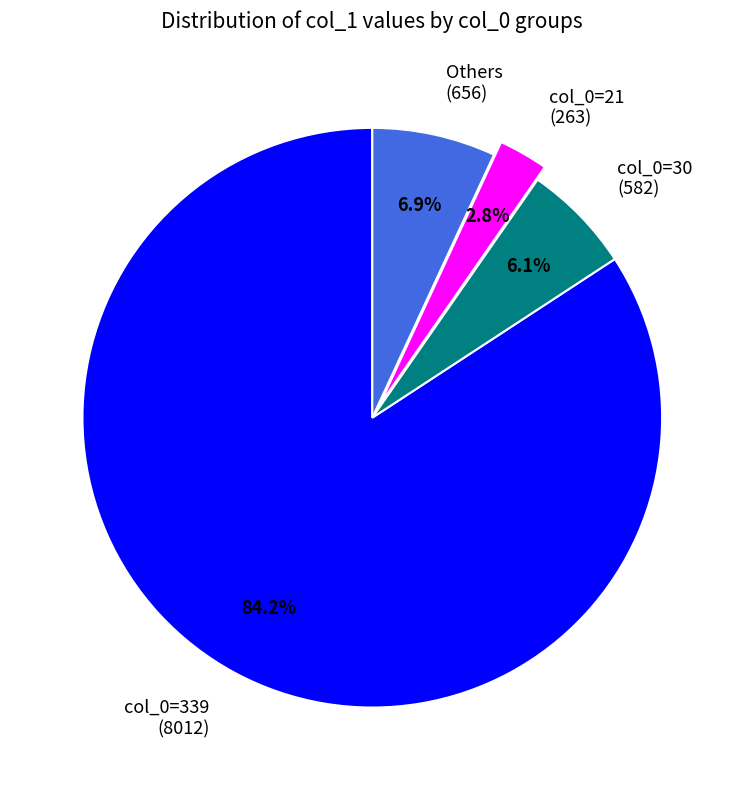

To the nearest percent, what is the difference between the largest and smallest slice percentages?

81%